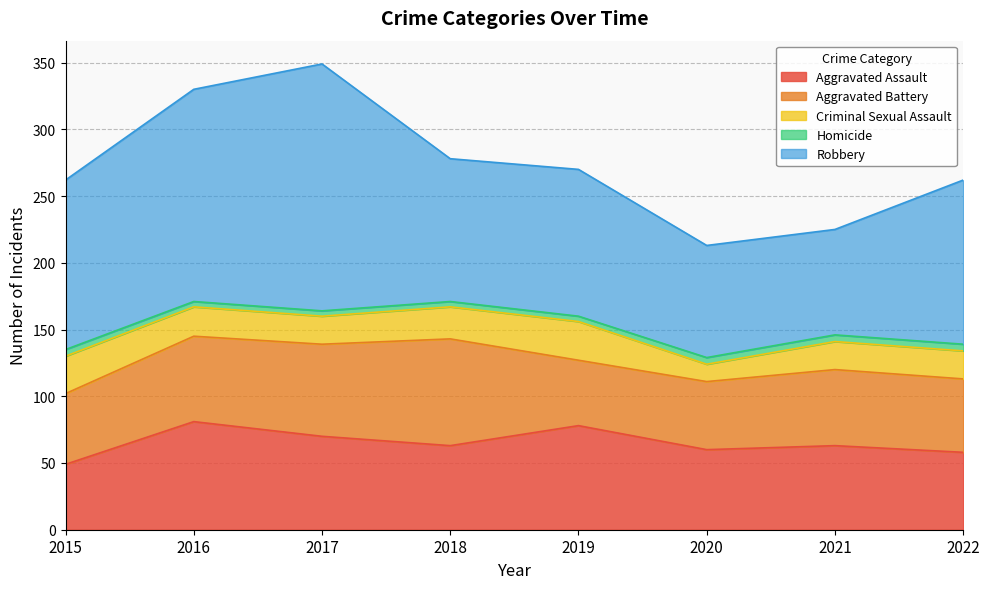

Reading left to right, what are all the values shown in this chart?

Aggravated Assault: 49	81	70	63	78	60	63	58
Aggravated Battery: 53	64	69	80	49	51	57	55
Criminal Sexual Assault: 28	22	21	24	29	13	21	21
Homicide: 5	4	4	4	4	5	5	5
Robbery: 127	159	185	107	110	84	79	123